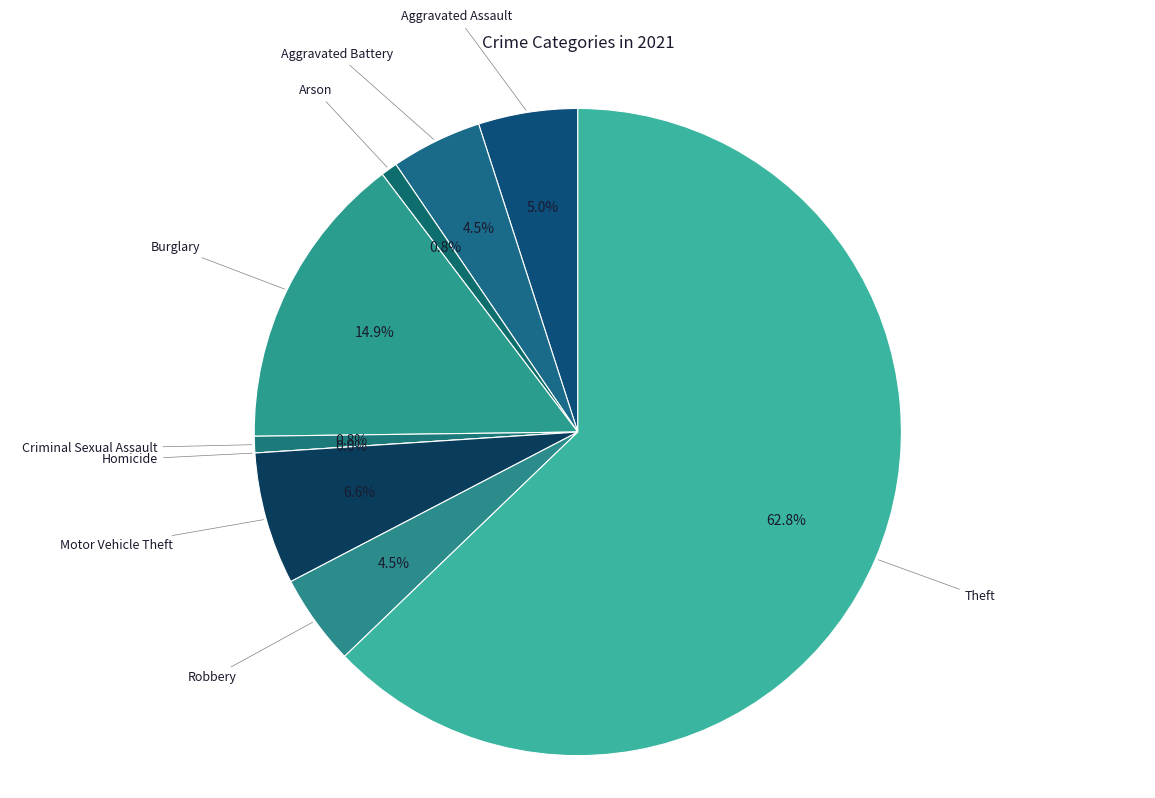

To the nearest percent, what portion does Theft represent?

63%